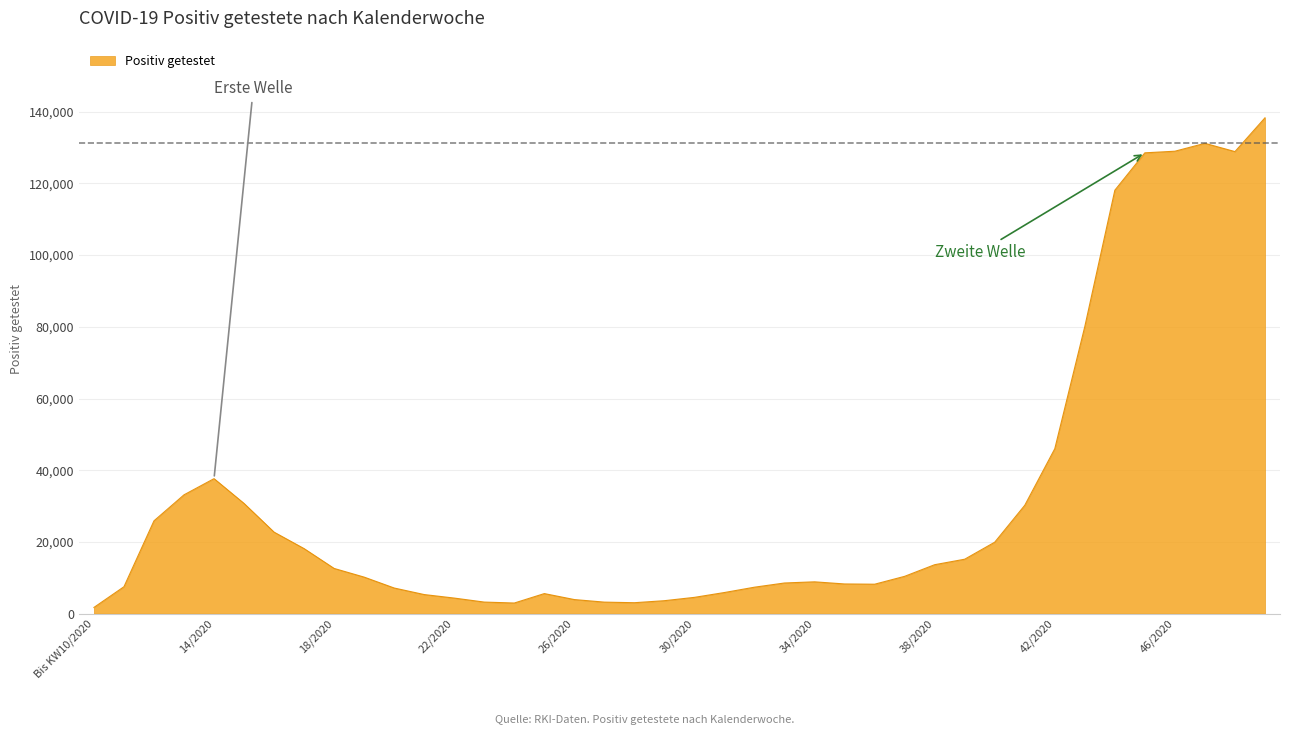

What is the difference between the maximum and minimum values?

136583